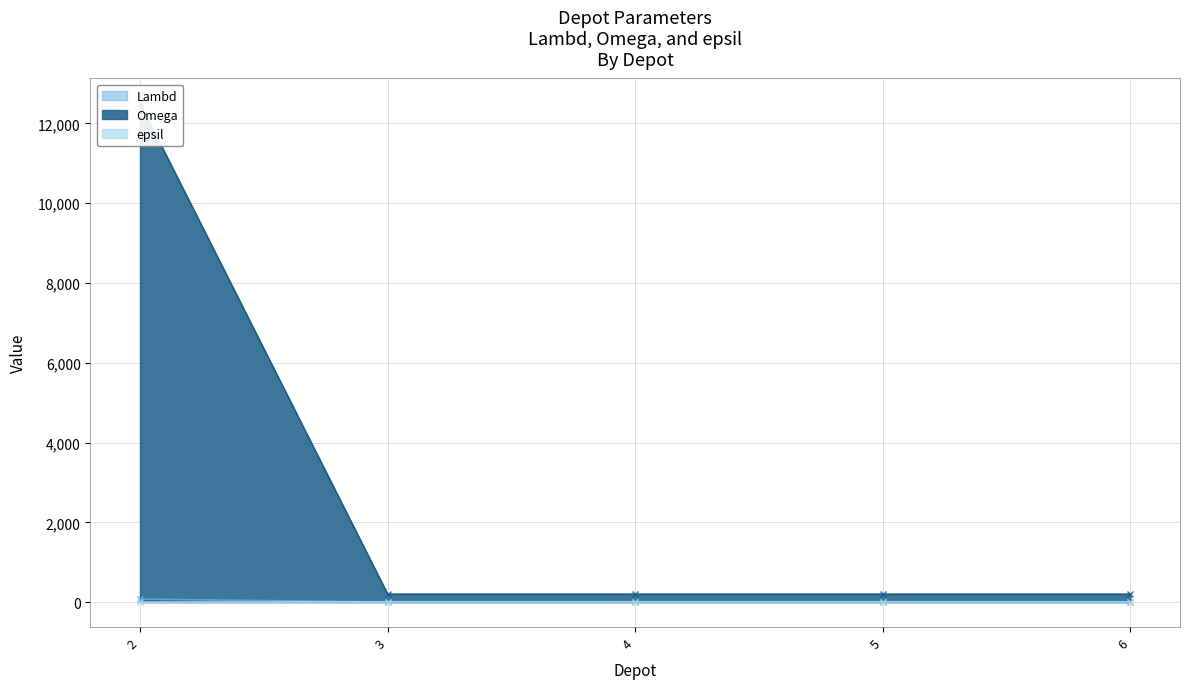

At which category is the sum across all series the highest?

2